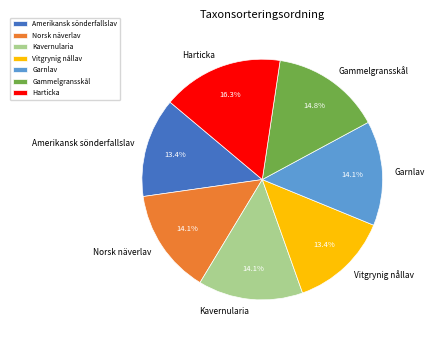

Which category has the biggest portion of the pie?

Harticka